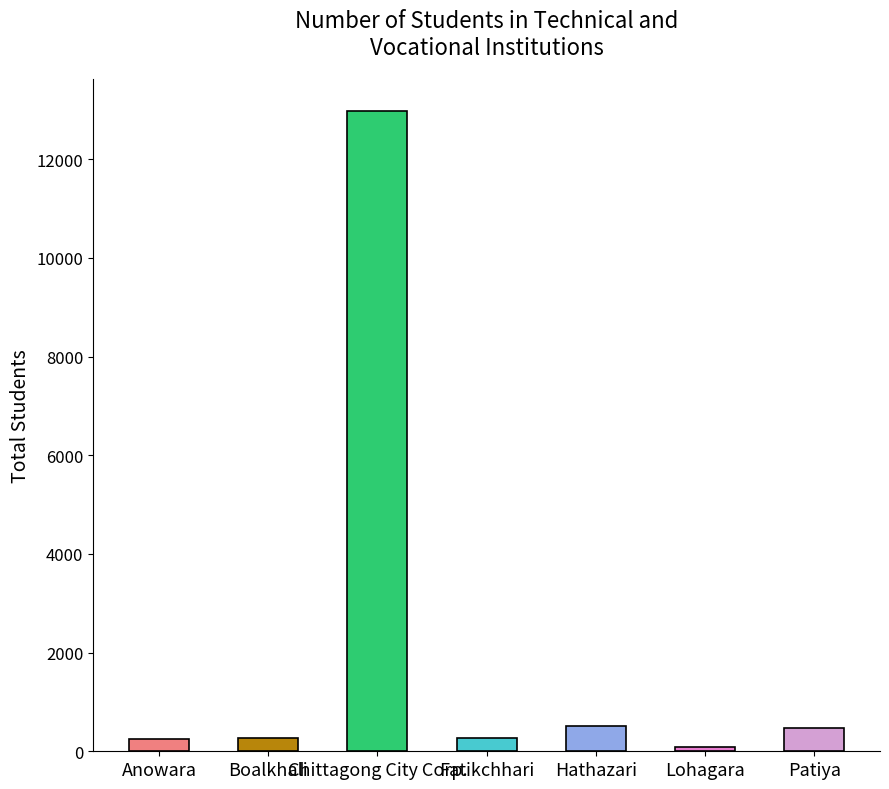

What is the label of the 3rd bar from the right?

Hathazari